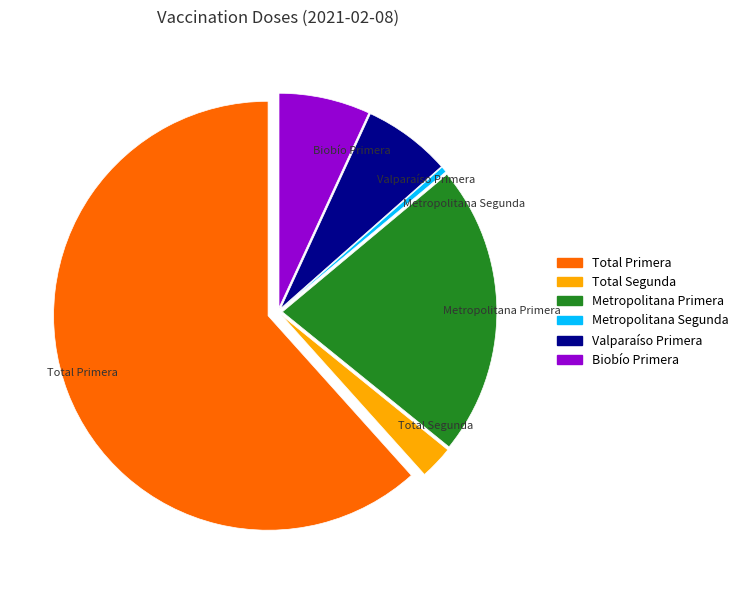

Is the sum of Metropolitana Segunda and Biobío Primera greater than half?

No